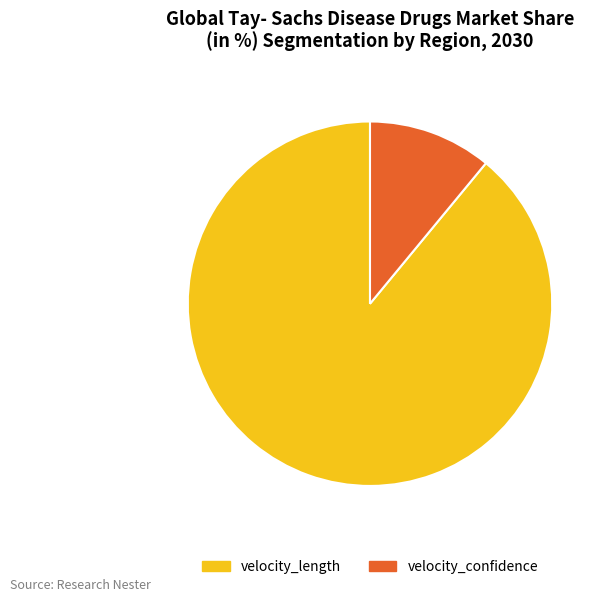

True or false: velocity_length accounts for 99% of the total.

False